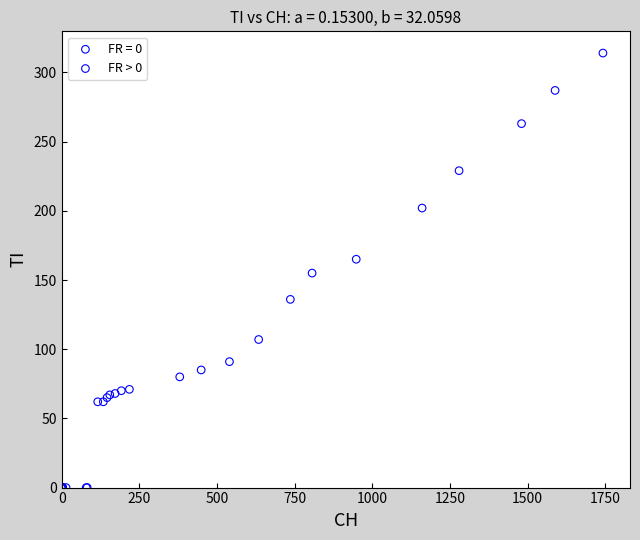

Which series has the widest spread of Y values?

FR = 0